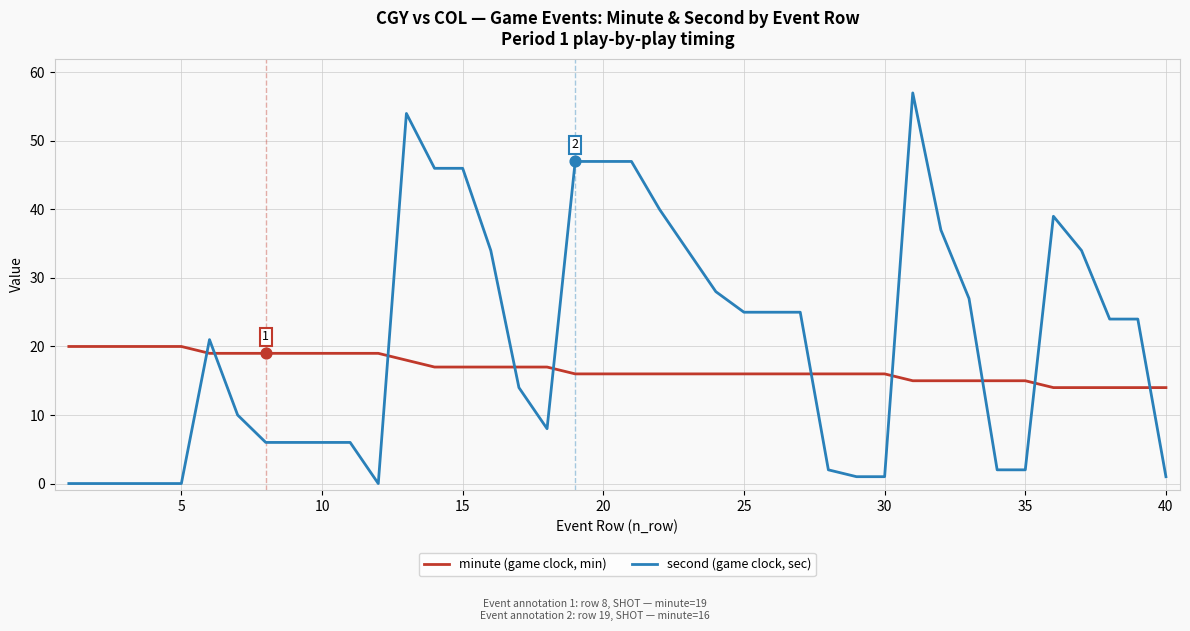

Which series has the widest spread of values?

second (game clock, sec)